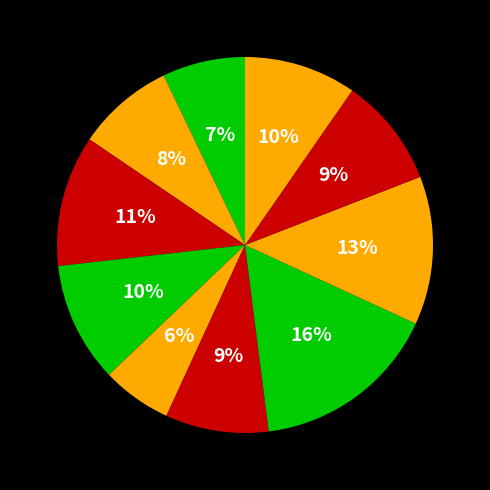

To the nearest percent, what is the average slice percentage?

10%